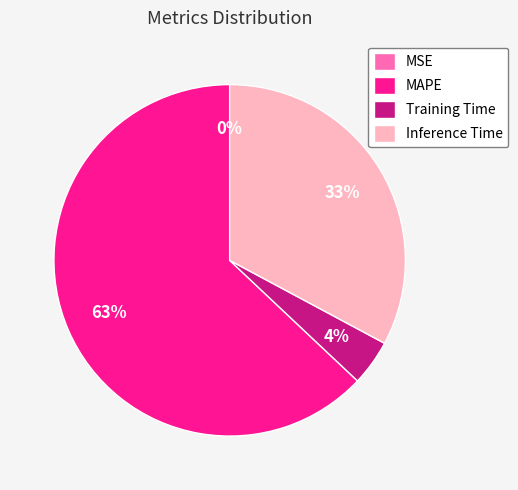

Is it true that Training Time is 4% of the pie?

True